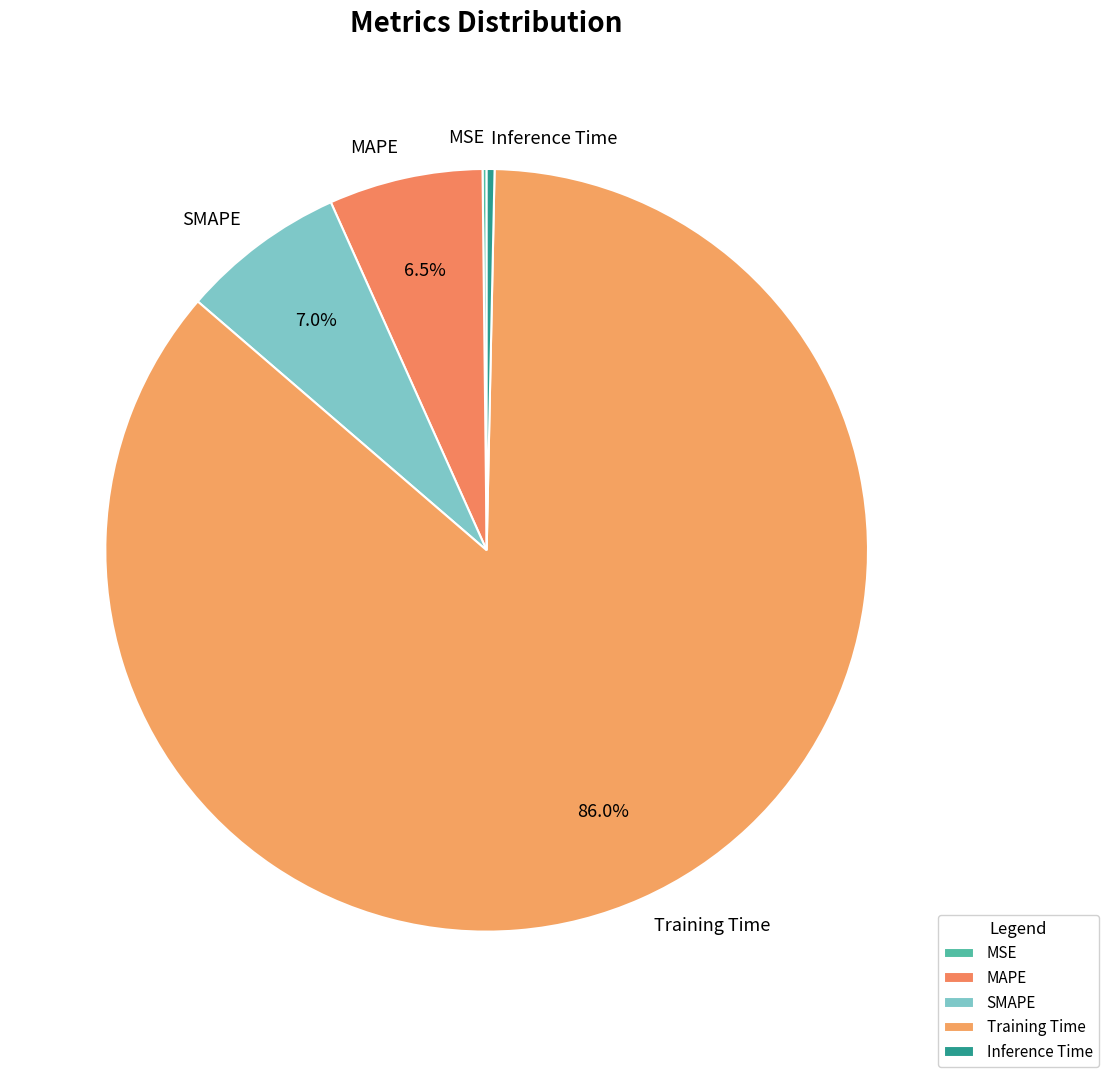

Does any single category account for the majority?

Yes